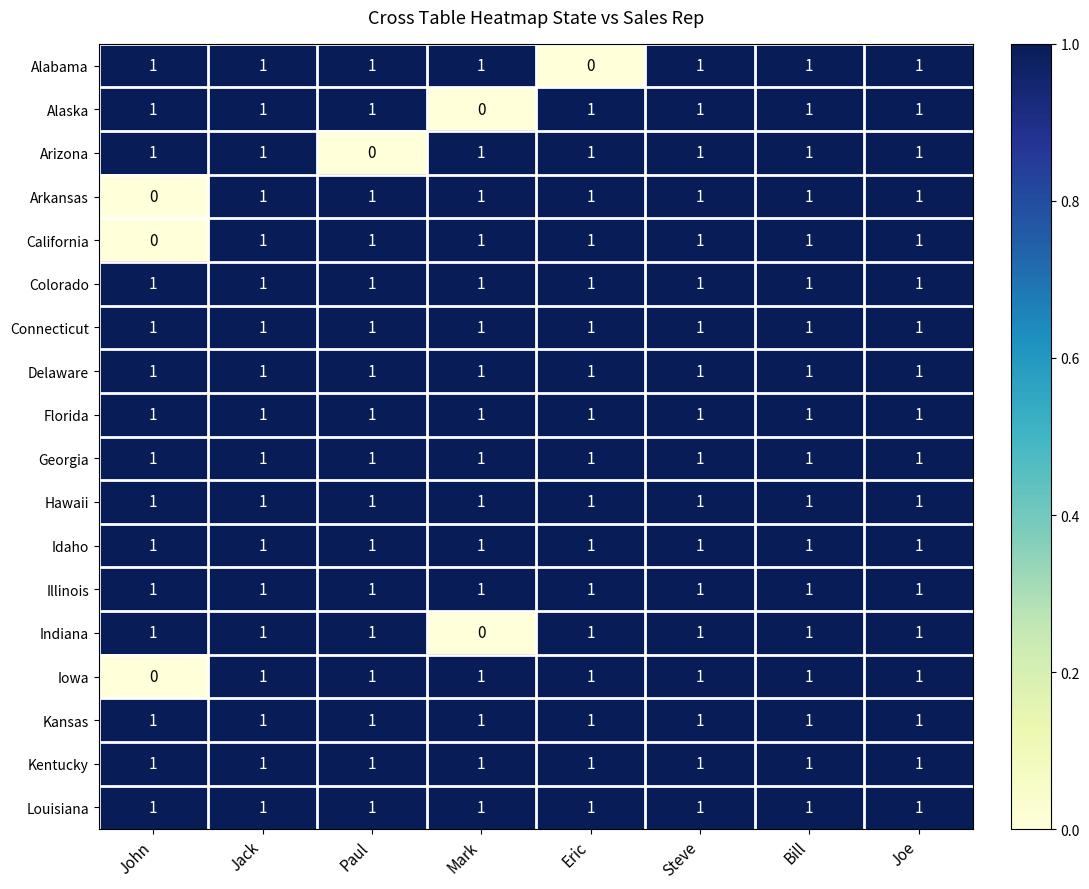

How many series are shown in this chart?

18